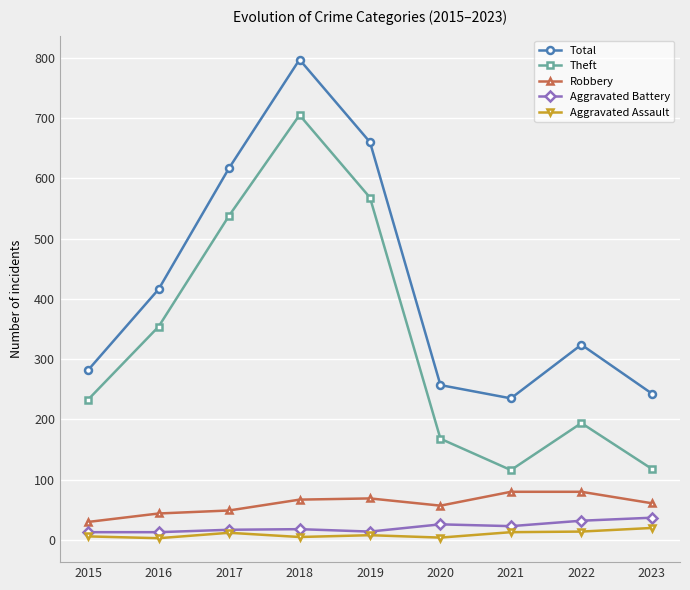

What is the difference between the second highest and second lowest values in the Theft series?

450